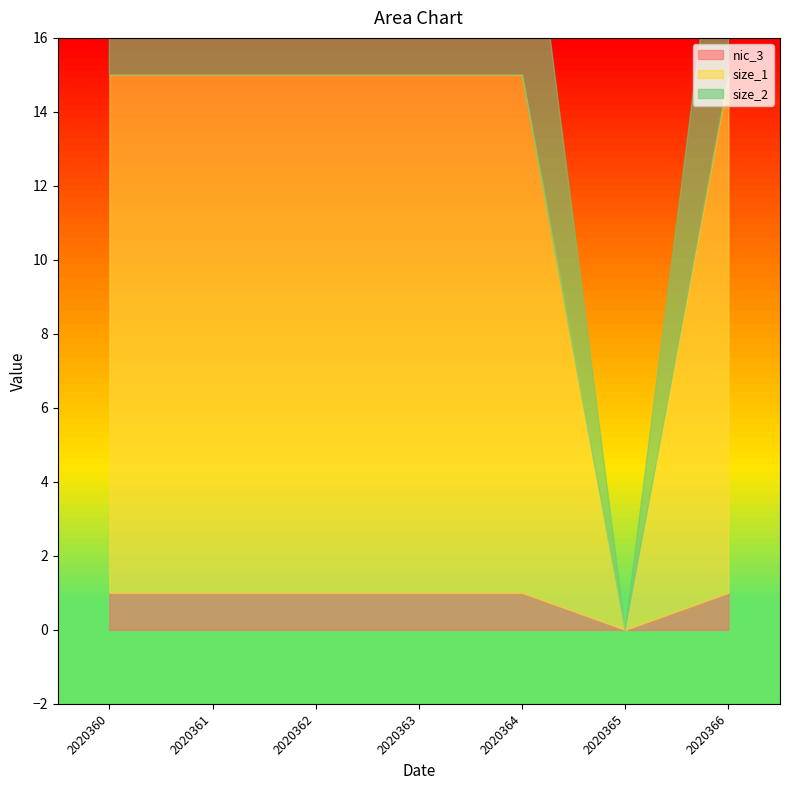

Rank the series at 2020362 from lowest to highest value.

nic_3, size_2, size_1